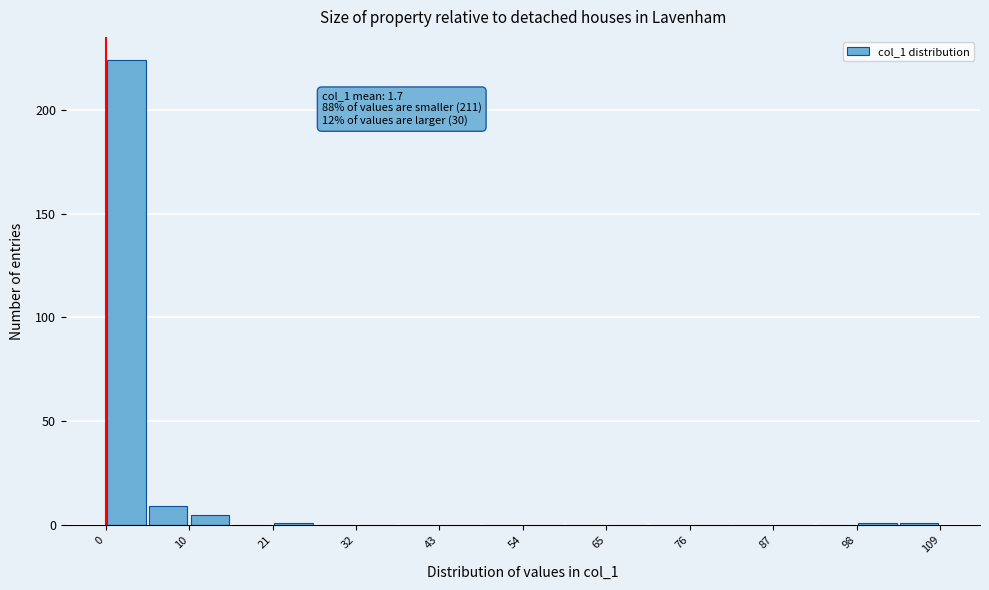

Around what value on the x-axis is the tallest bar? Give the approximate position of its centre, as read against the axis.

2